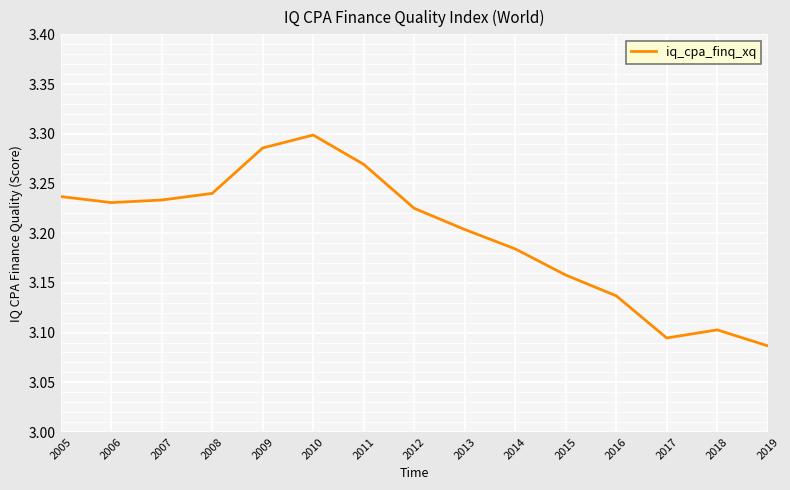

At which category does the chart reach its peak across all series?

2010